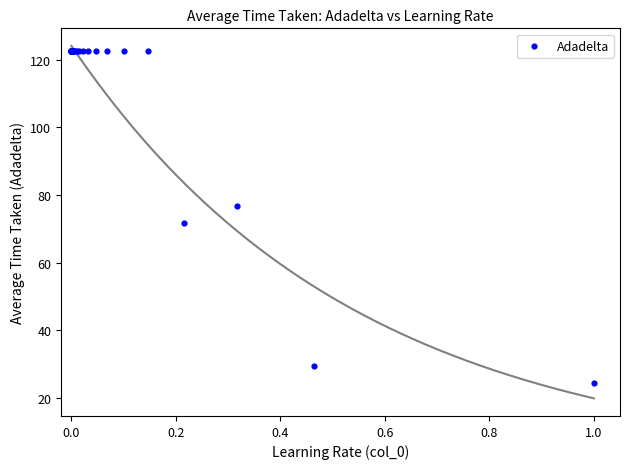

What Y value in the scatter plot is closest to 73?

71.7